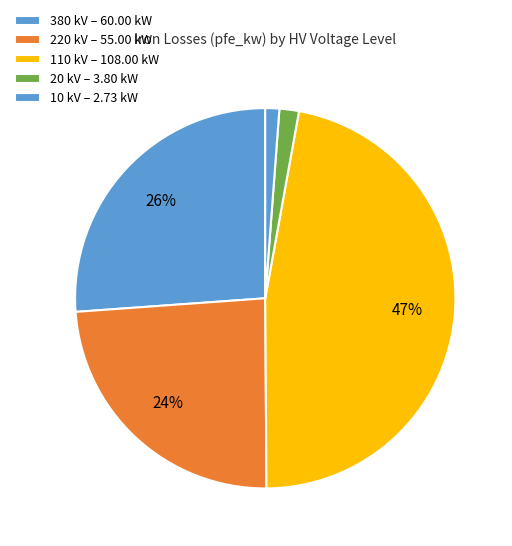

How many slices are in this pie chart?

5